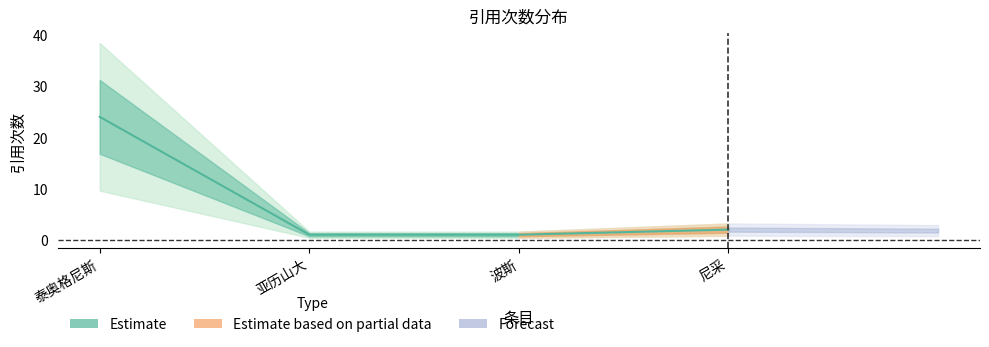

What is the change in value from 波斯 to 尼采?

+1